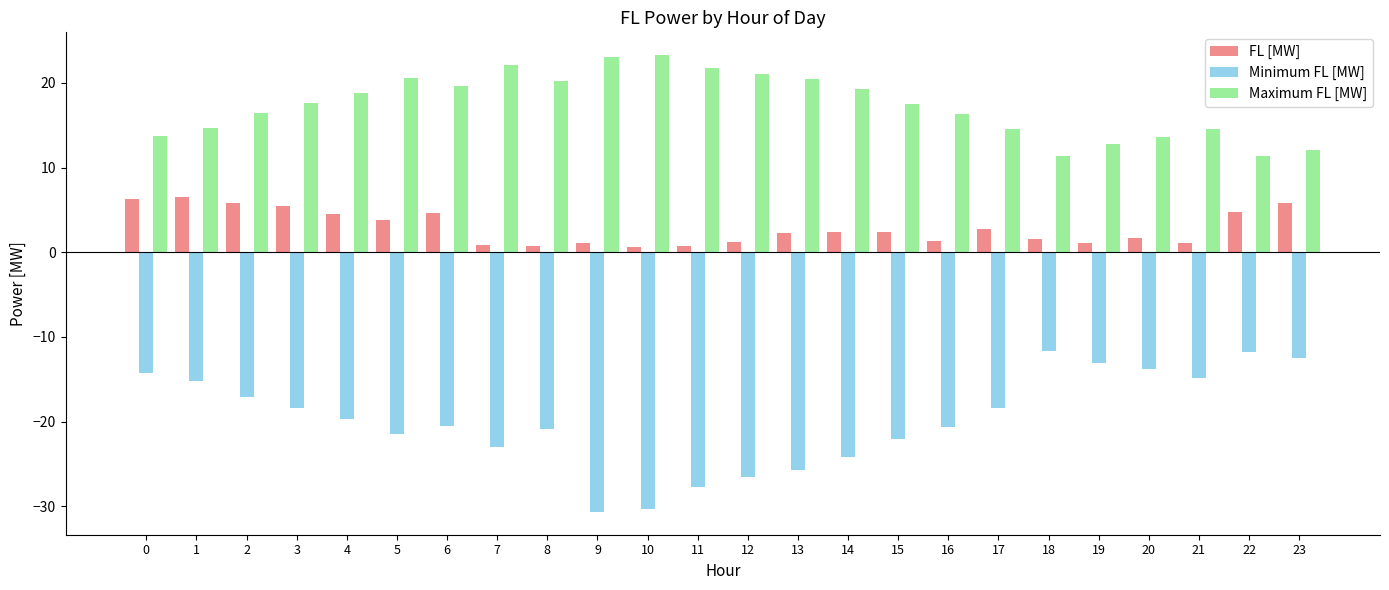

Which series has the largest total across all categories?

Maximum FL [MW]